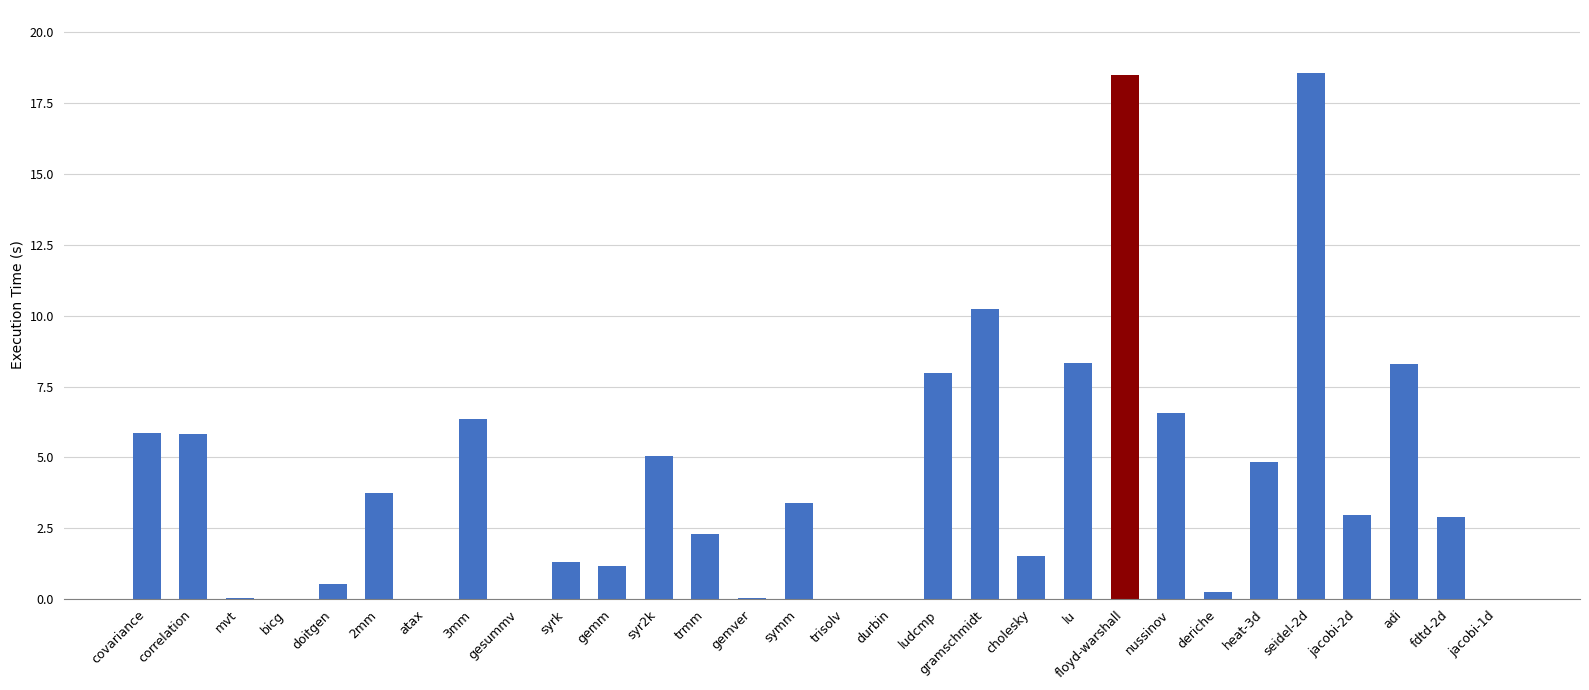

The value at symm is 4.4. True or false?

False